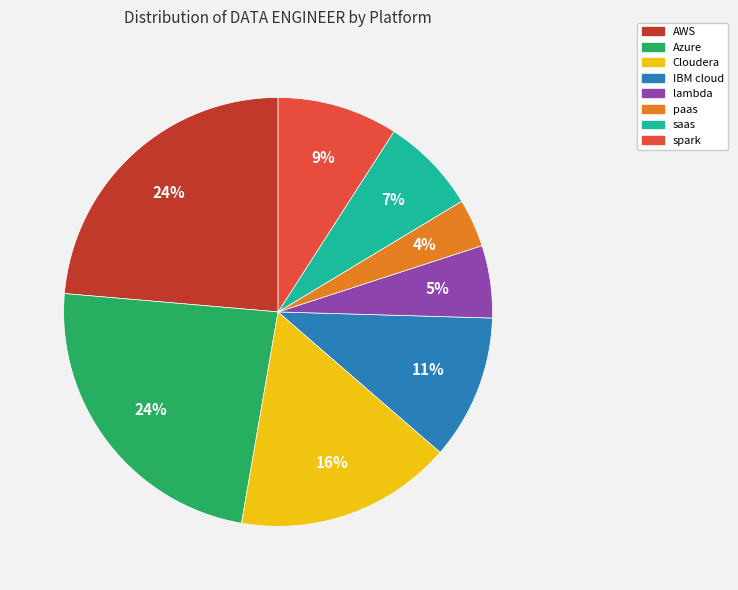

The lambda slice represents 5% of the pie. True or false?

True